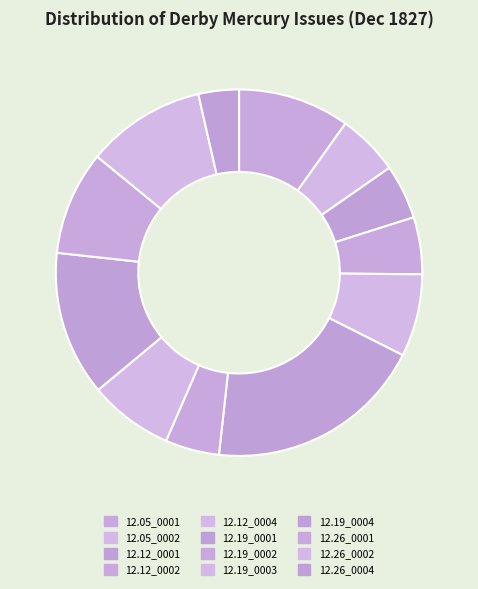

Is there a majority slice in this chart?

No